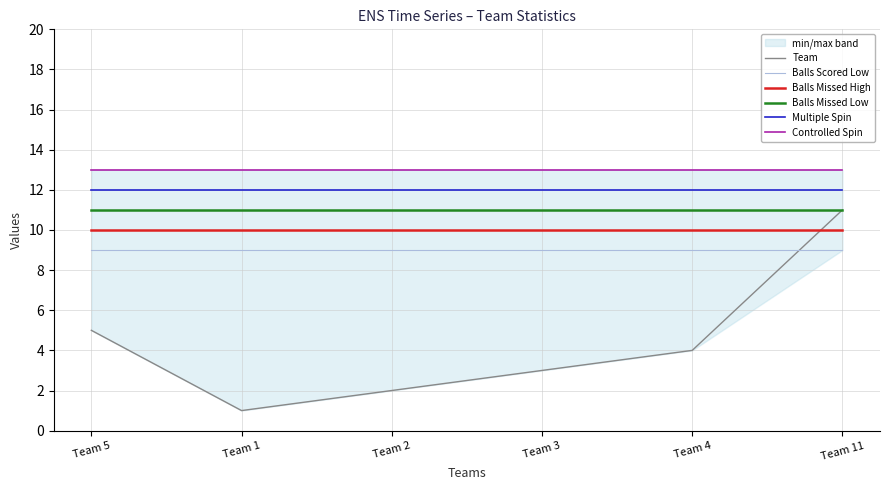

Which series ends up on top after the final intersection of Team and Balls Missed High?

Team